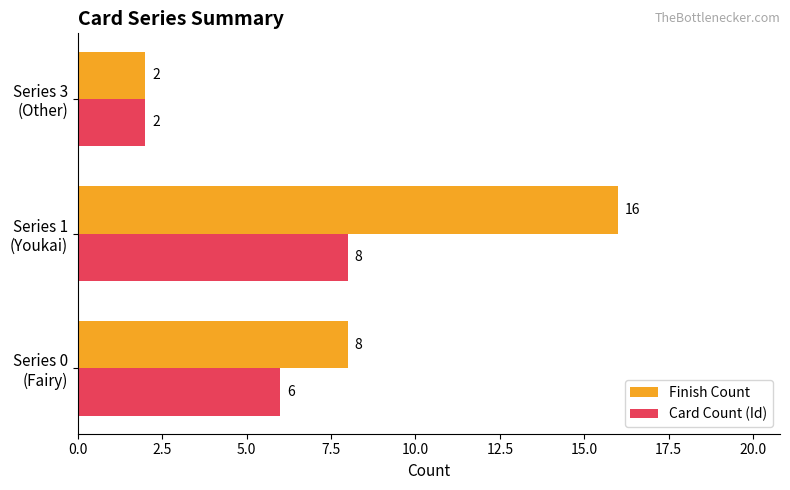

At which category is the sum across all series the highest?

Series 1
(Youkai)